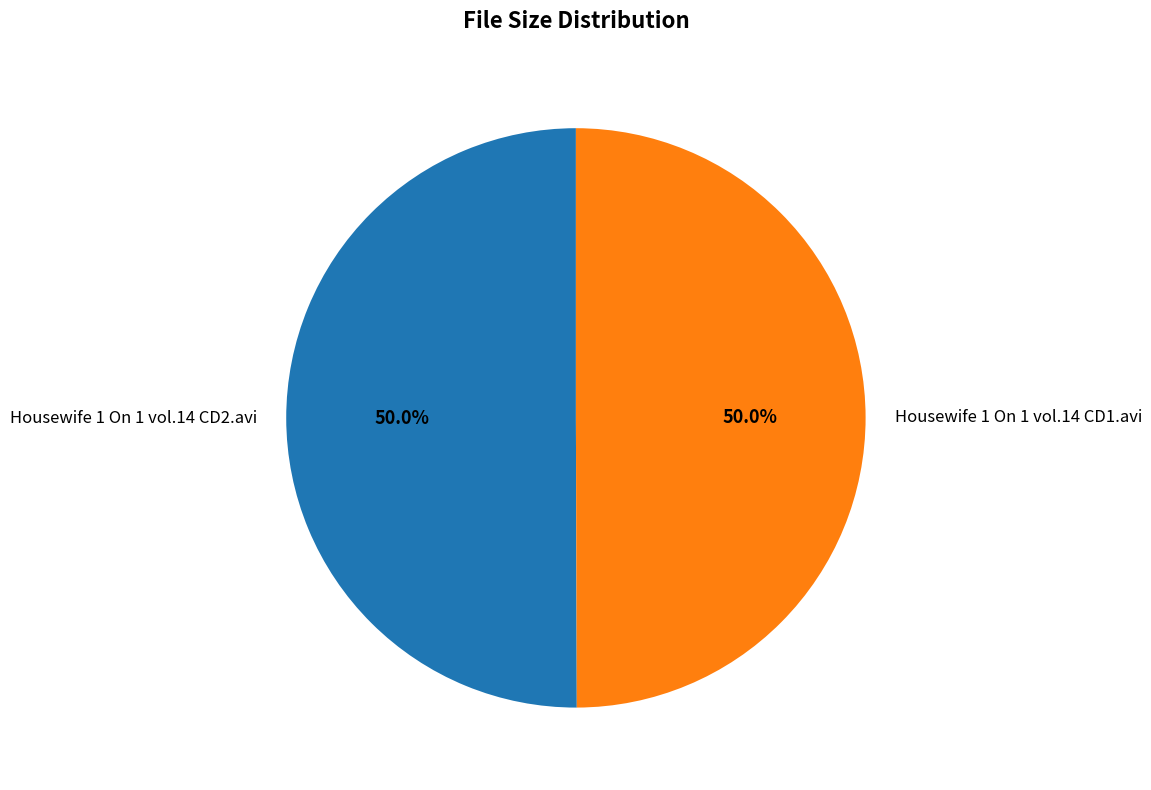

What is the ratio of the value at Housewife 1 On 1 vol.14 CD2.avi to the value at Housewife 1 On 1 vol.14 CD1.avi?

1.0